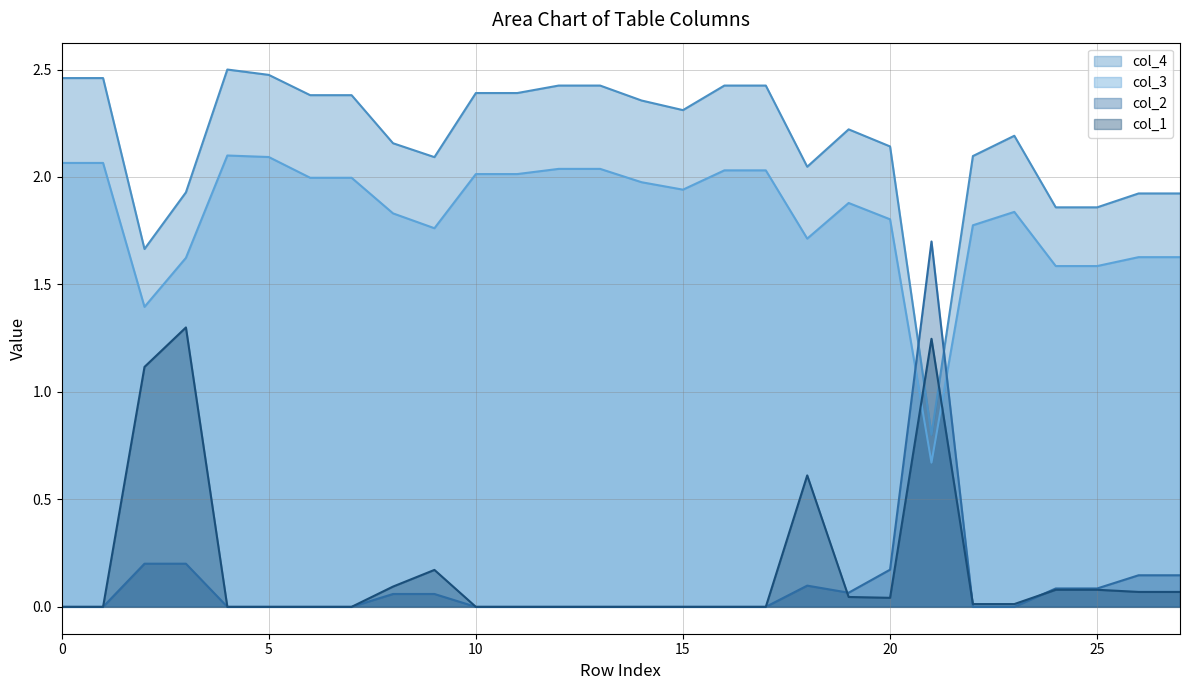

What is the average value of the col_2 series?

0.1